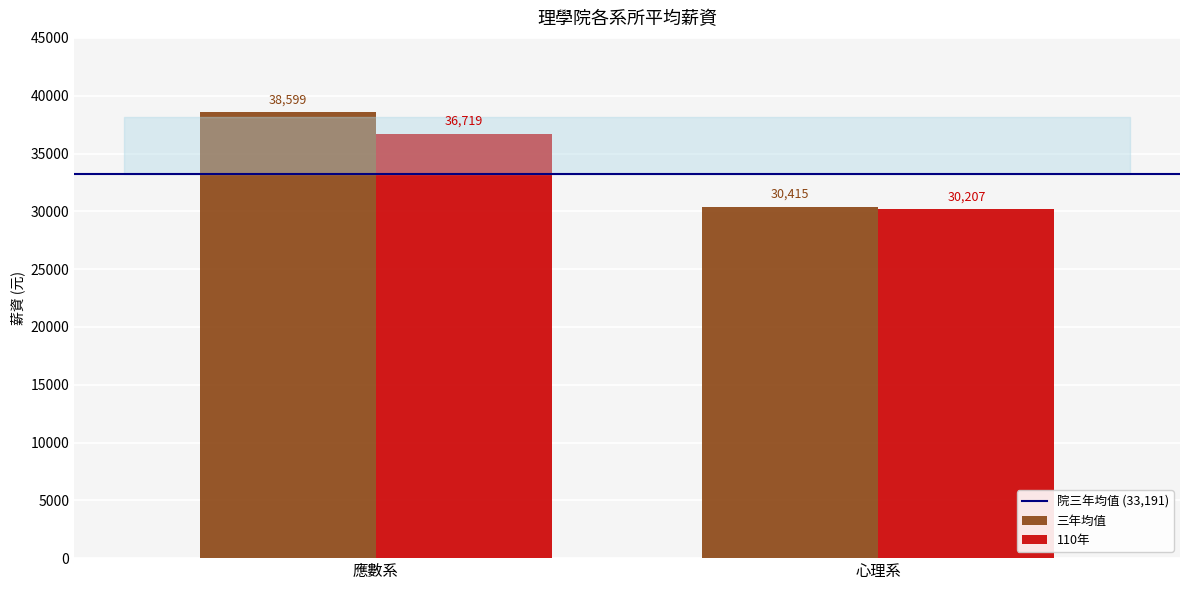

What is the label of the 1st bar from the left?

應數系